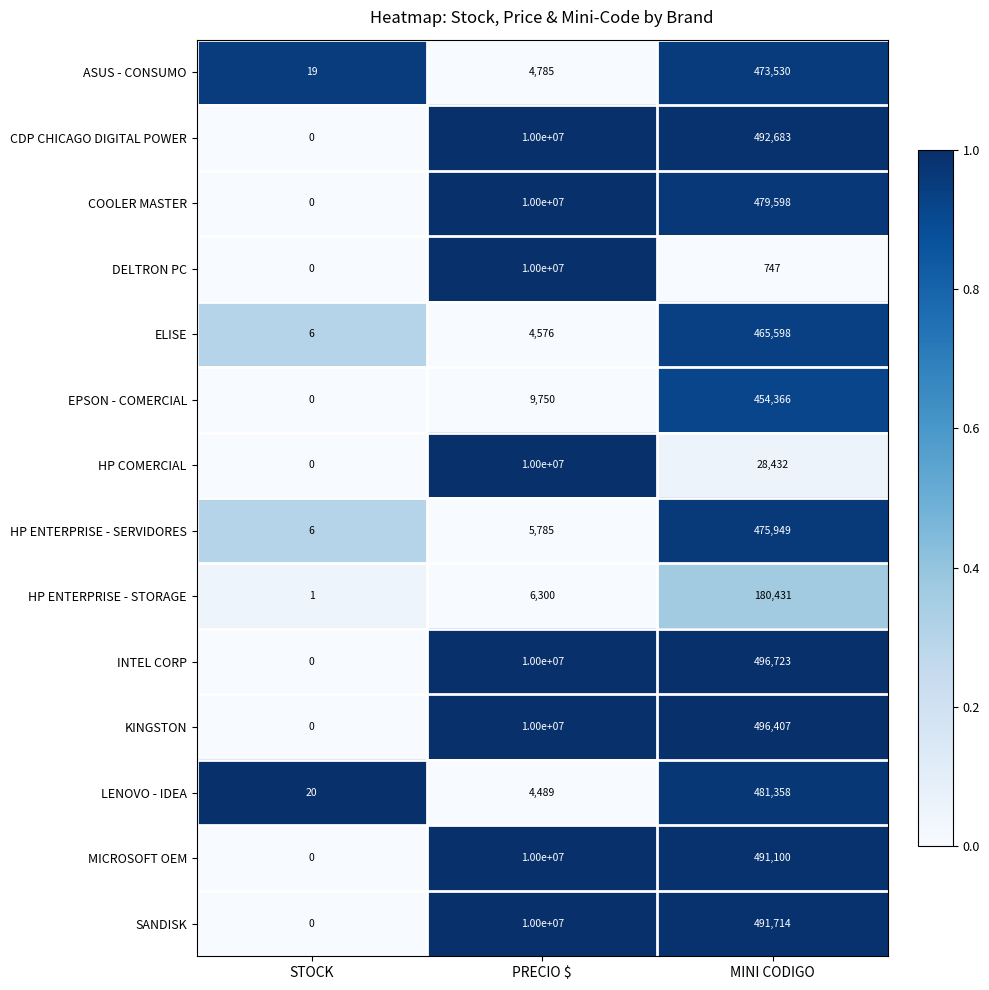

What is the greatest value displayed?

10000000